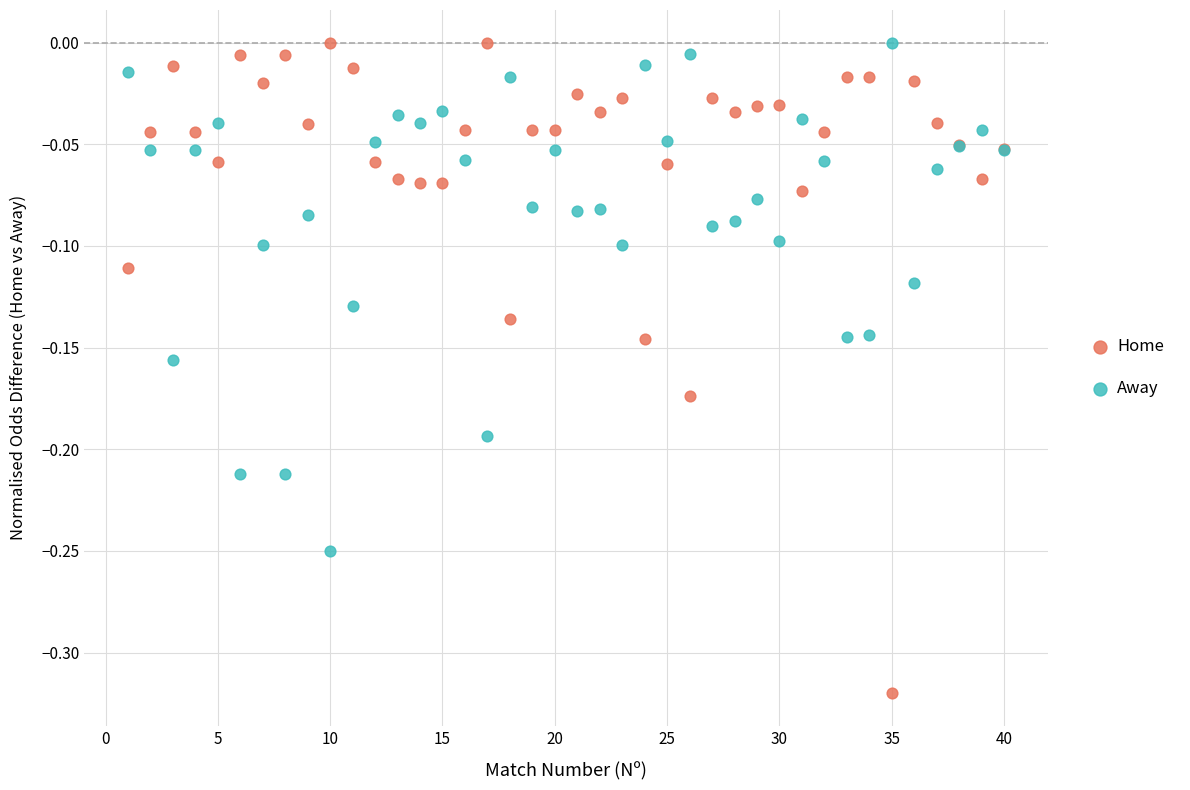

What are all the series names shown in the legend?

Home, Away